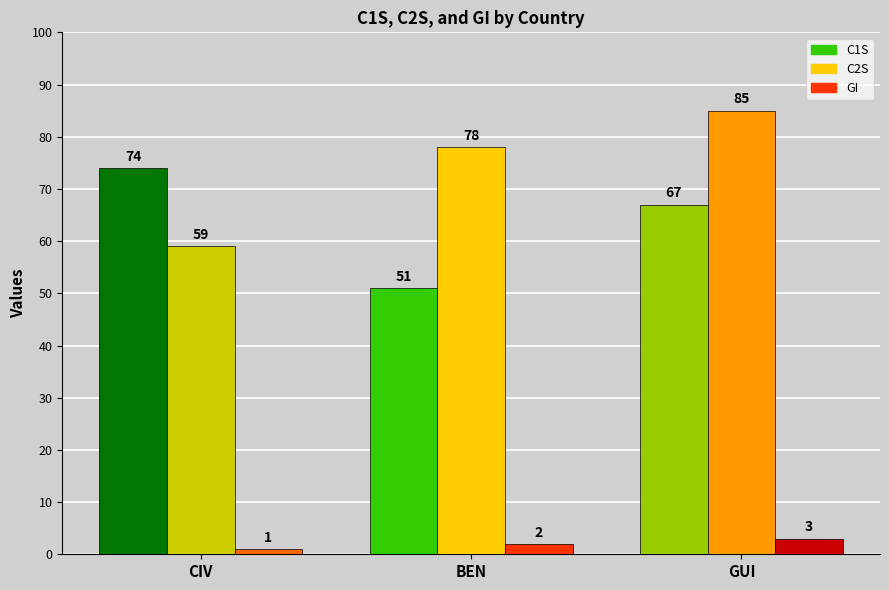

What position from the right is BEN?

2